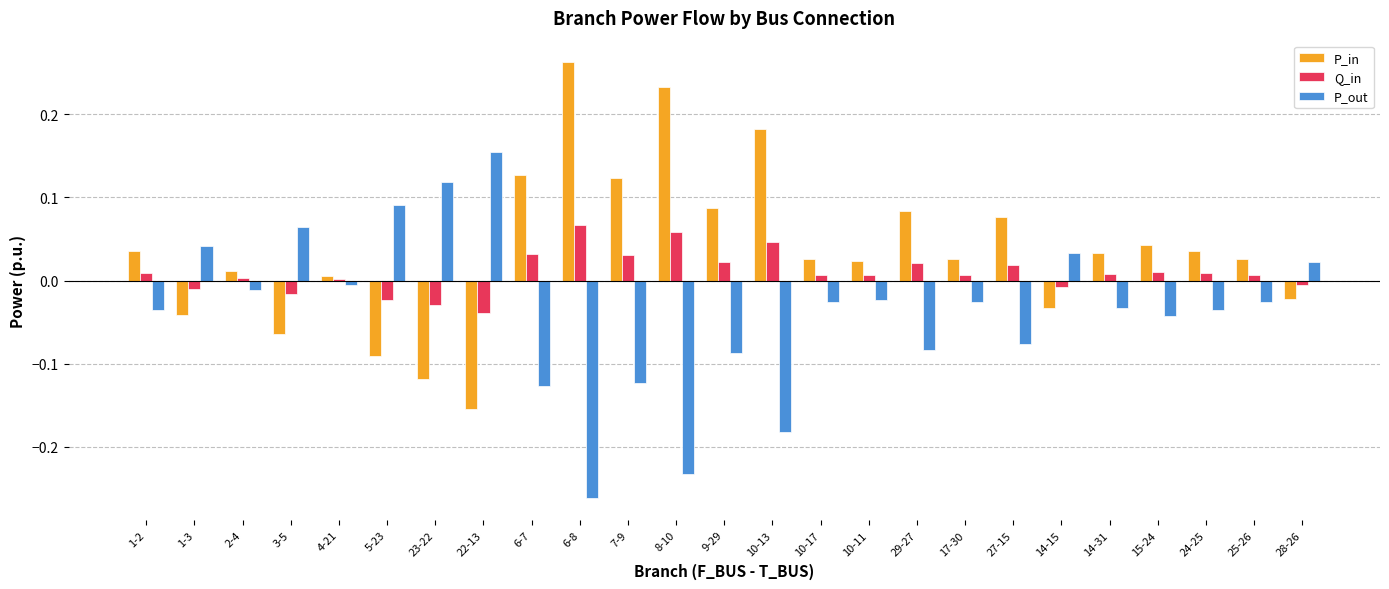

The value of Q_in at 10-11 is 0.0. True or false?

True